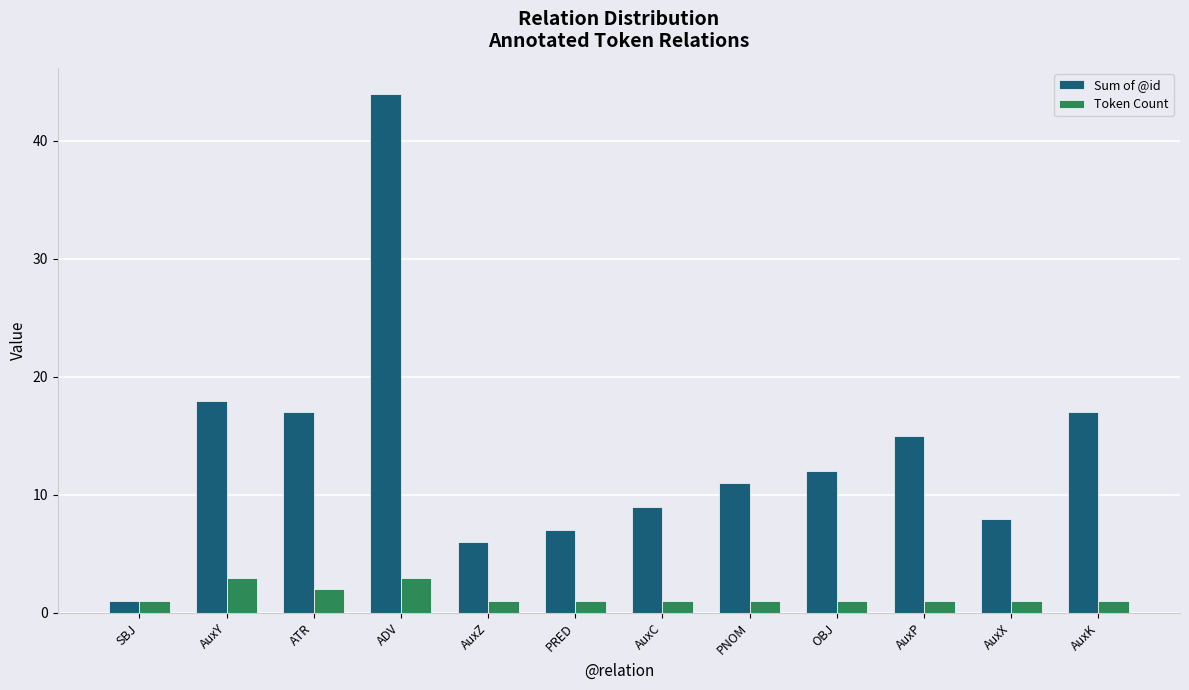

What is the total value across all series at AuxK?

18